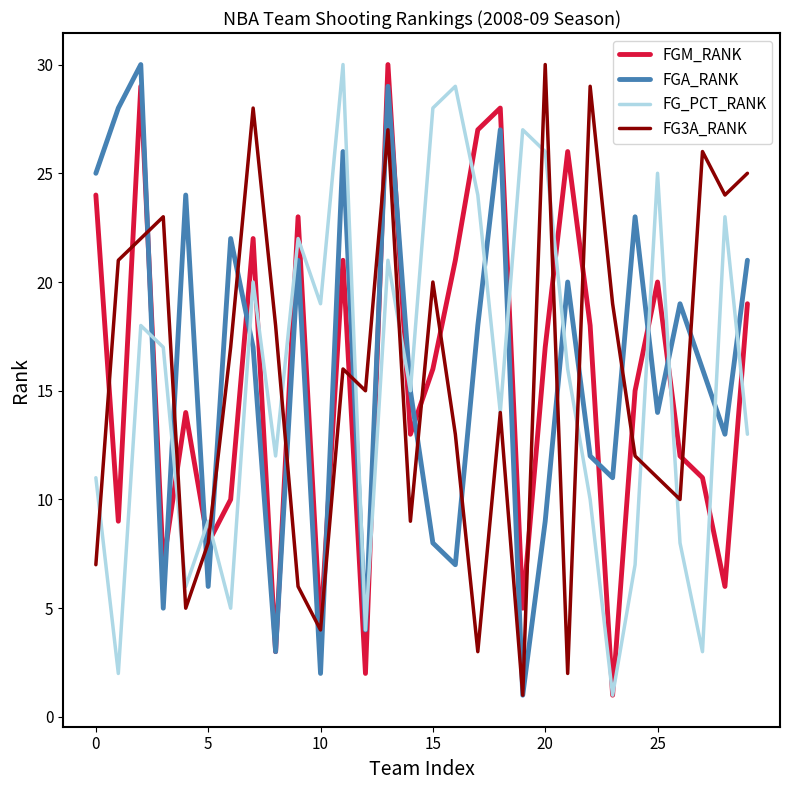

What is the greatest value displayed?

30